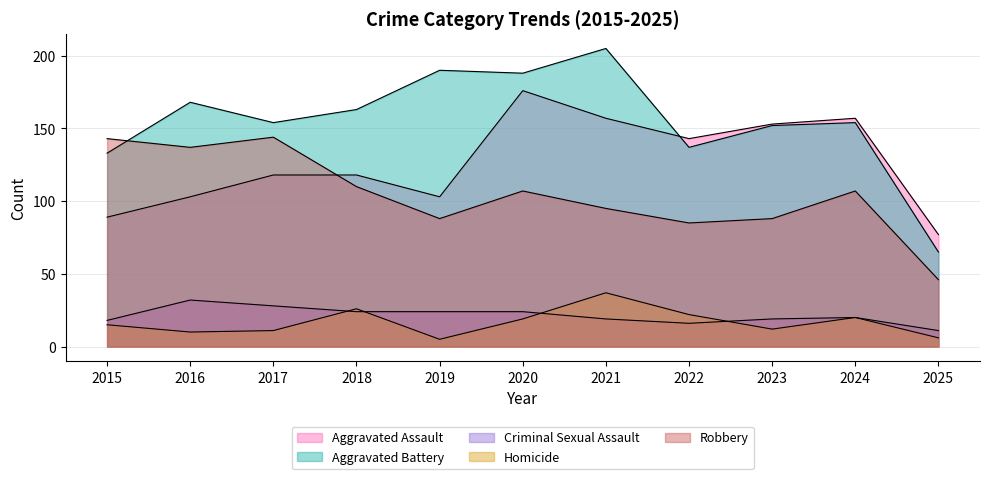

Which category has the highest value in the Aggravated Assault series?

2020